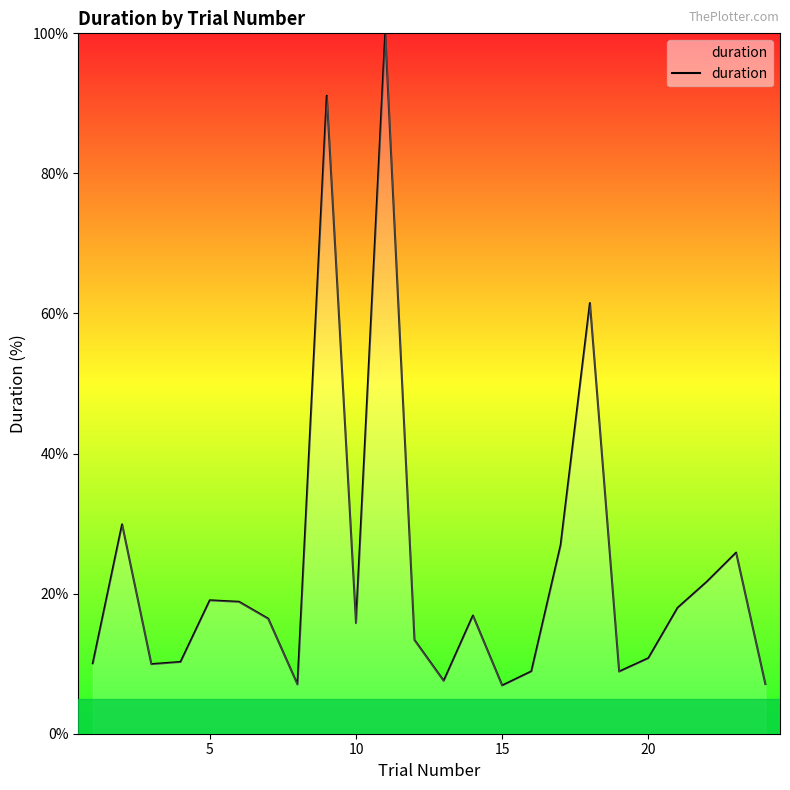

What is the maximum value shown in the chart?

100.0